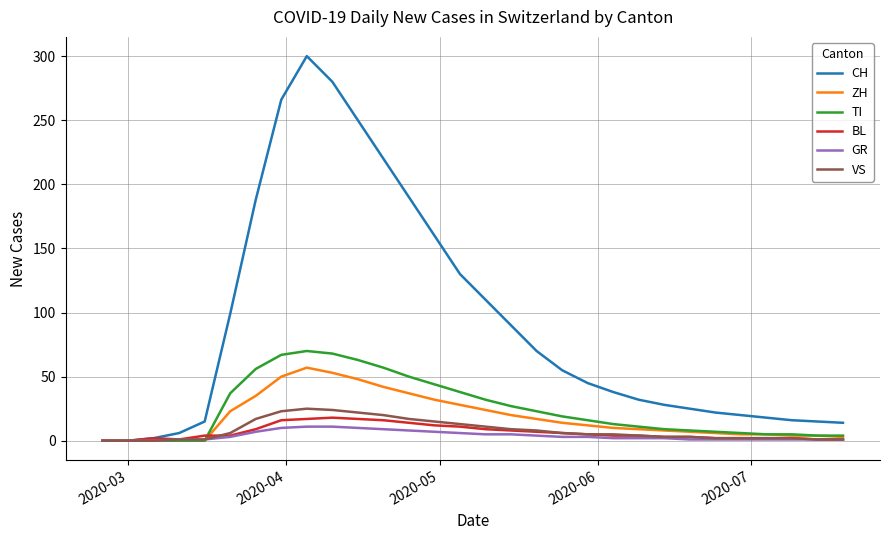

Which series has the largest total across all categories?

CH